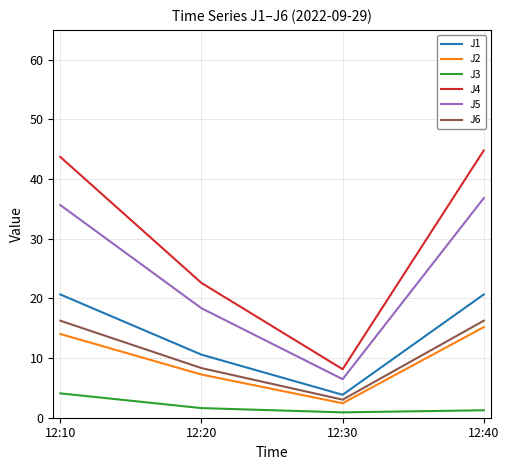

What is the average value of the J3 series?

2.0